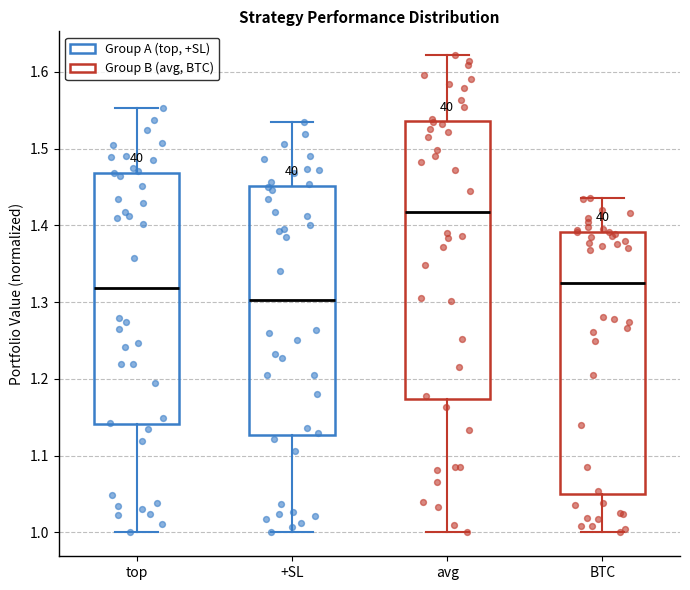

Reading left to right, transcribe this box plot: for each box, give where its median line is, the range the box spans, and where its two whiskers end, as read against the y-axis. The values are not printed on the chart, so give them approximately, as read against the axis.

top: median 1.32, box 1.14 to 1.47, whiskers 1.00 to 1.55
+SL: median 1.30, box 1.13 to 1.45, whiskers 1.00 to 1.53
avg: median 1.42, box 1.17 to 1.54, whiskers 1.00 to 1.62
BTC: median 1.32, box 1.05 to 1.39, whiskers 1.00 to 1.44